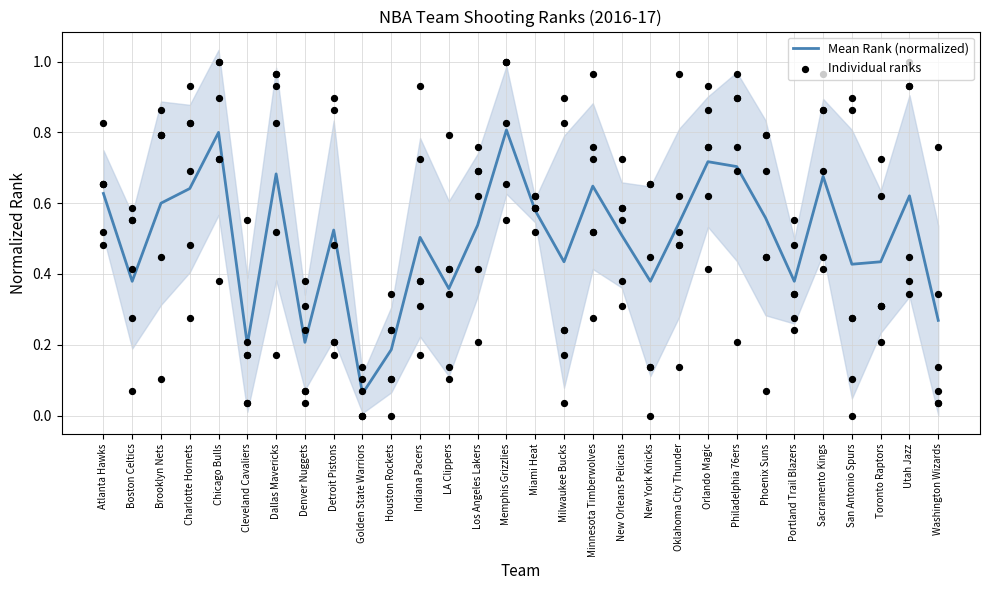

Is the value of Individual ranks at Washington Wizards greater than the value of Mean Rank (normalized) at Utah Jazz?

No